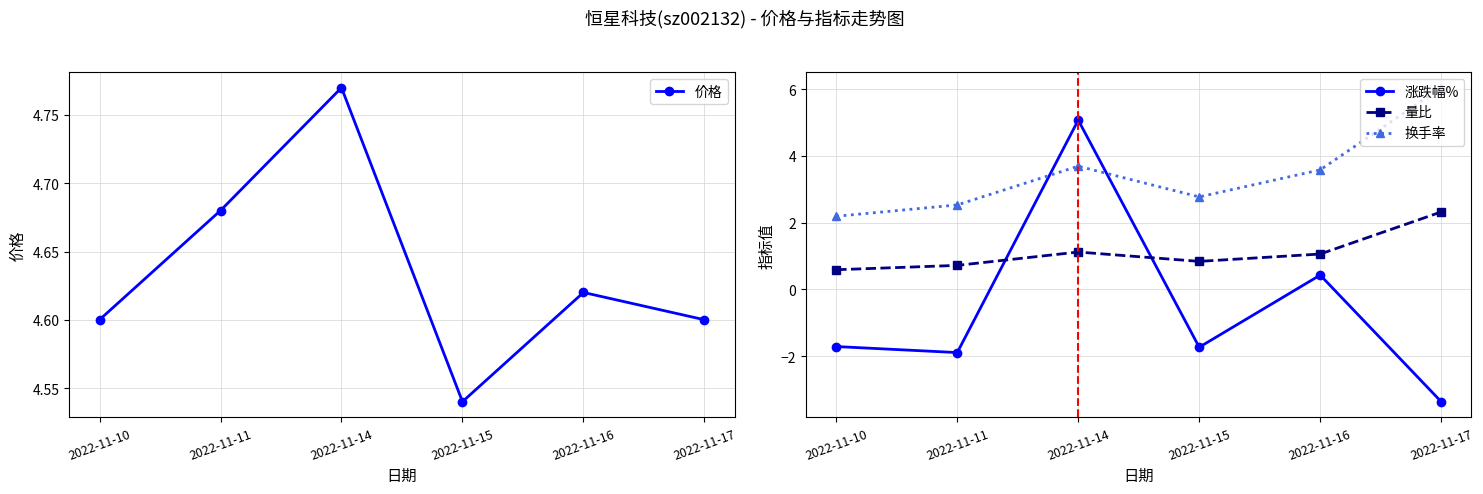

True or false: 涨跌幅% has a value of 2.4 at 2022-11-14.

False